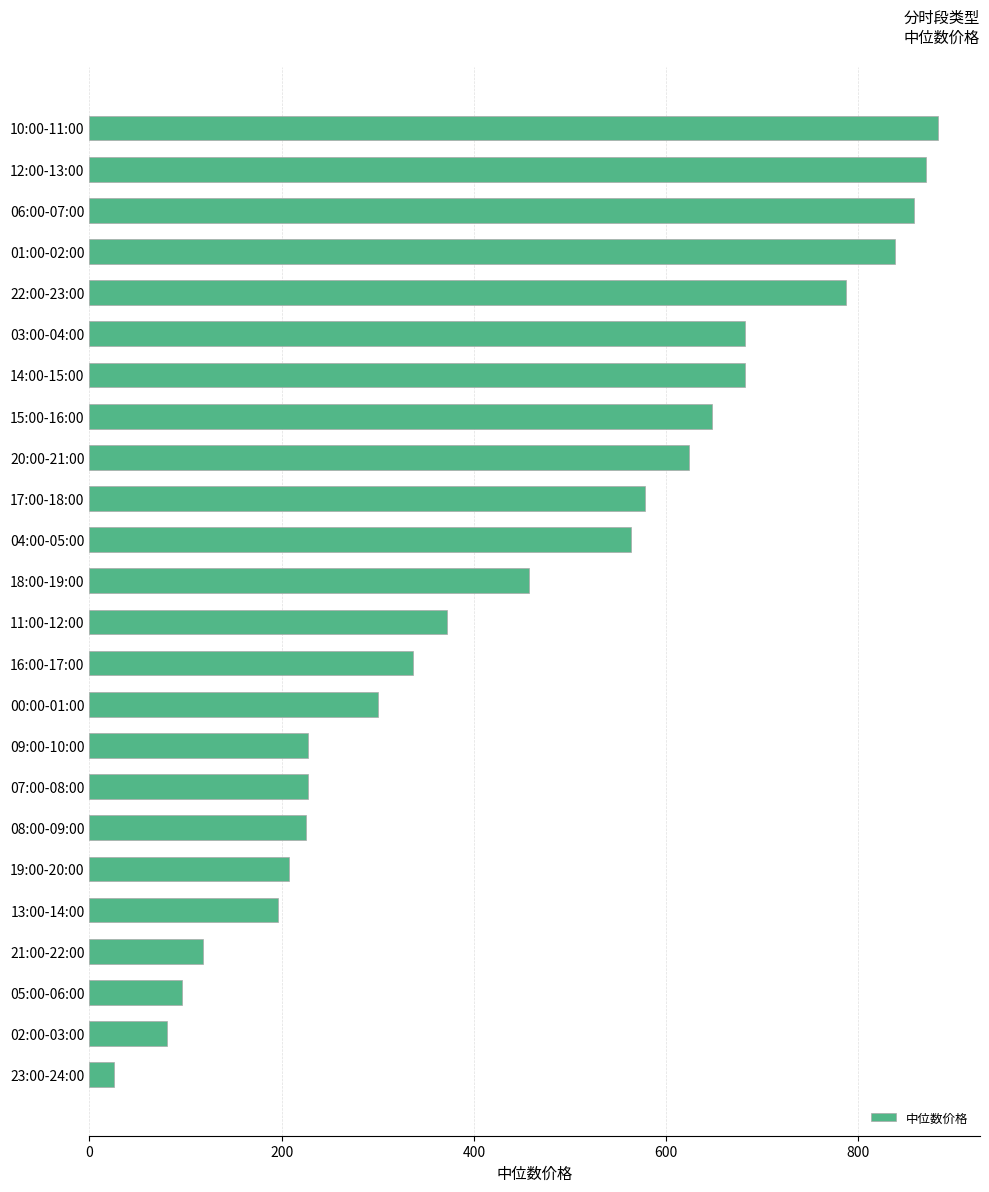

Read the value at 10:00-11:00.

882.5